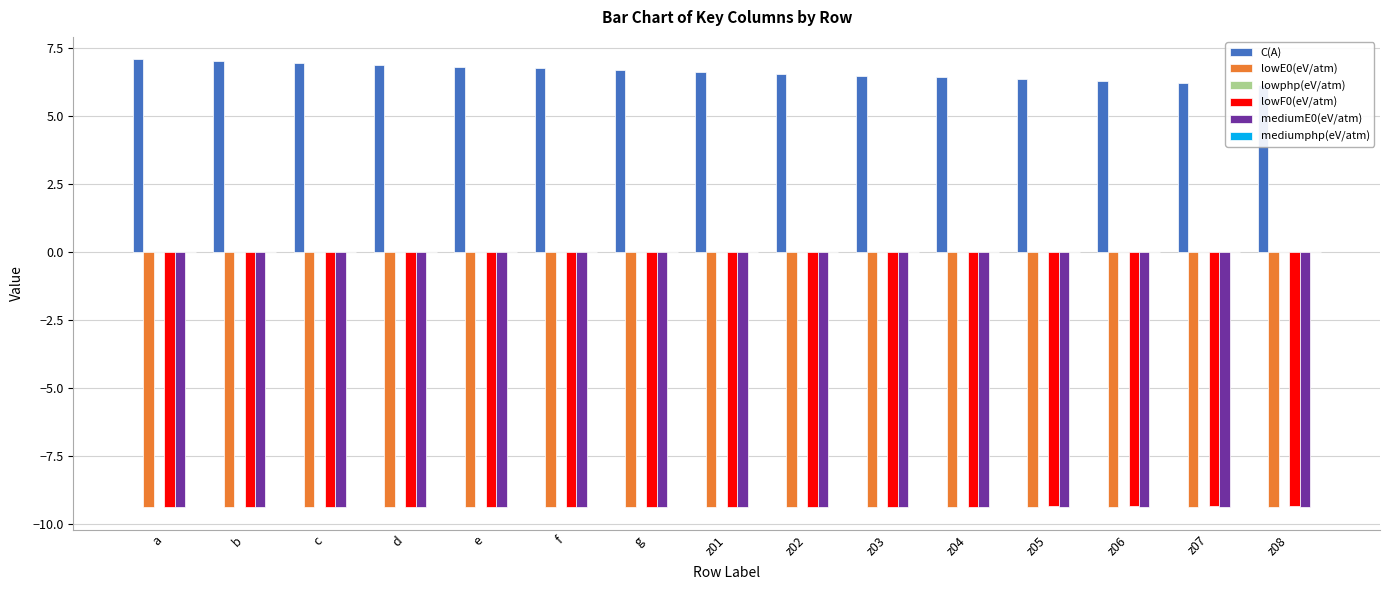

How many series are shown in this chart?

6